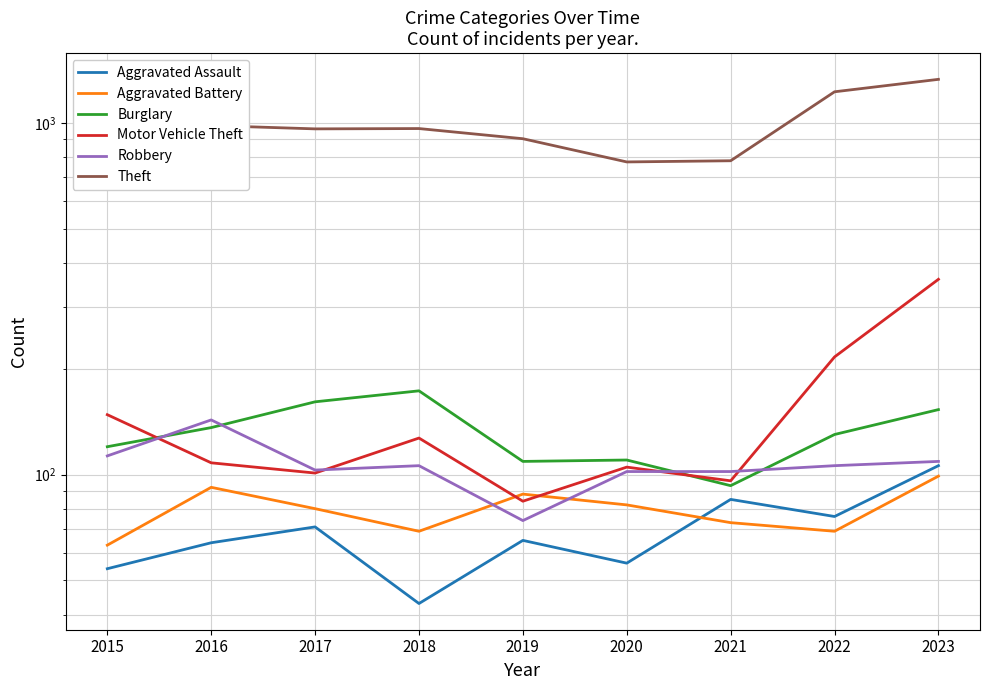

At 2015, list the series in order from smallest to largest.

Aggravated Assault, Aggravated Battery, Robbery, Burglary, Motor Vehicle Theft, Theft